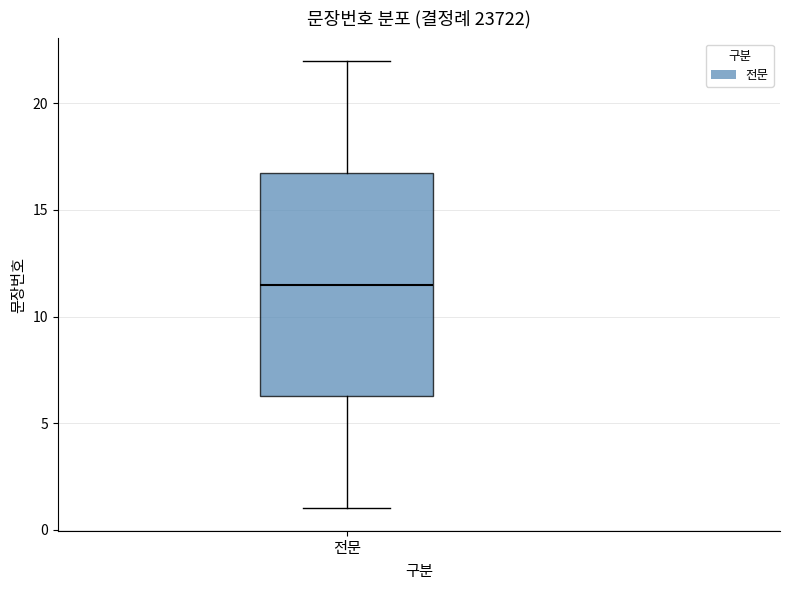

Transcribe this box plot: give where the median line is, the range the box spans, and where the two whiskers end, as read against the y-axis. The values are not printed on the chart, so give them approximately, as read against the axis.

median 11.5, box 6.5 to 17.0, whiskers 1.0 to 22.0